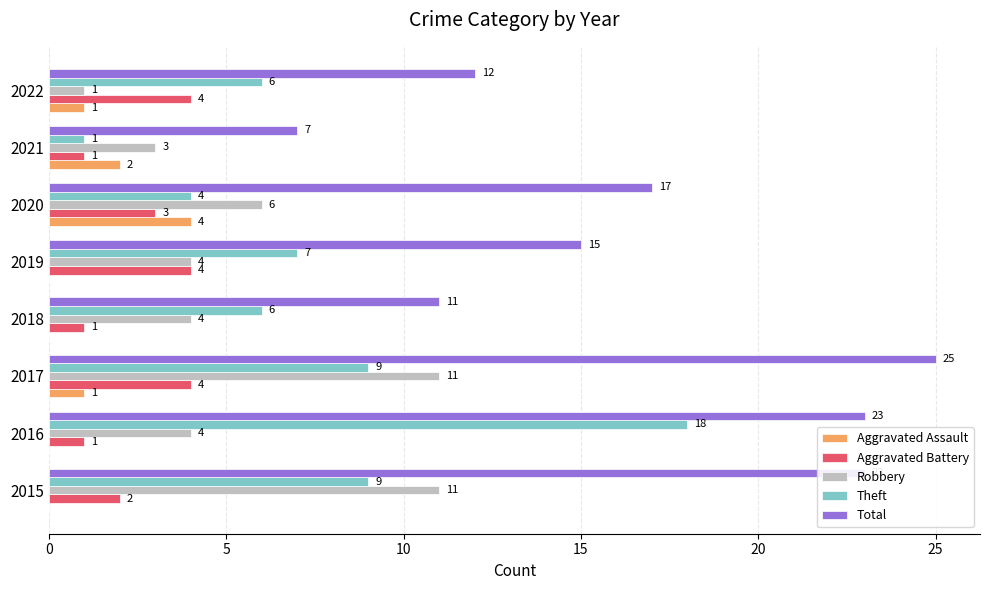

What is the maximum value for Theft?

18